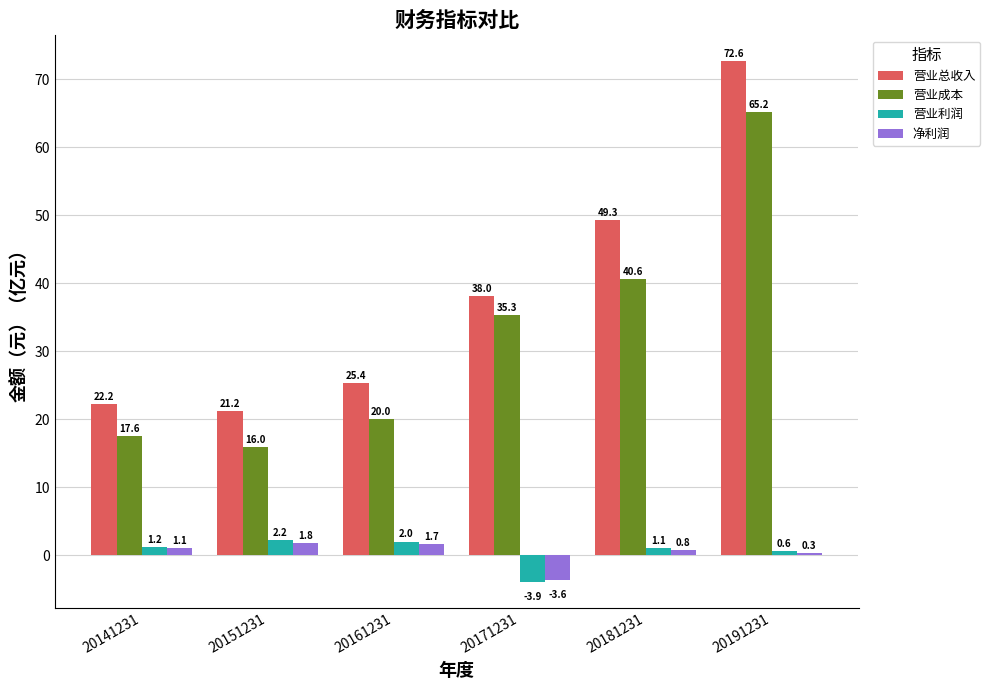

What is the sum of all 营业成本 values?

194.6